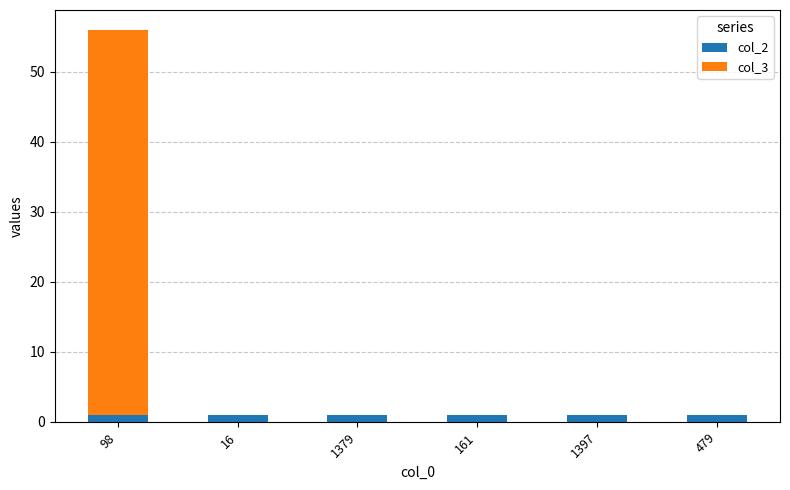

The col_2 series shows 1 at 479. True or false?

True